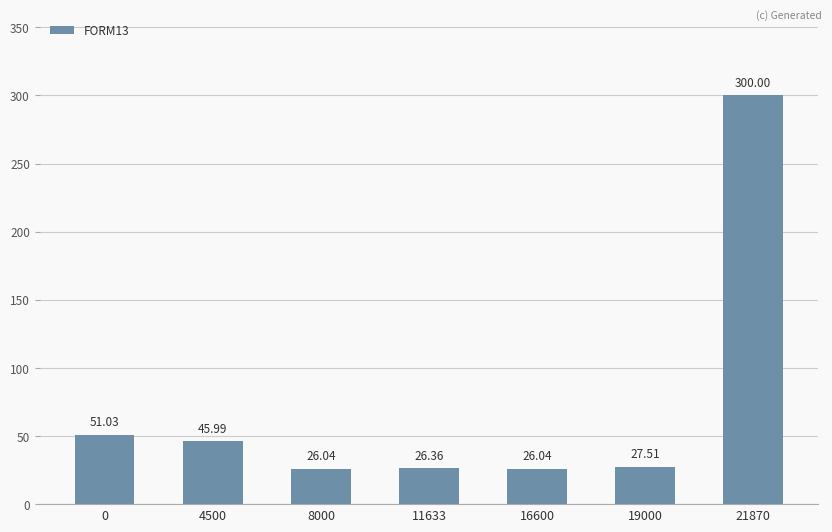

What is the sum of the values at 8000 and 0?

77.1